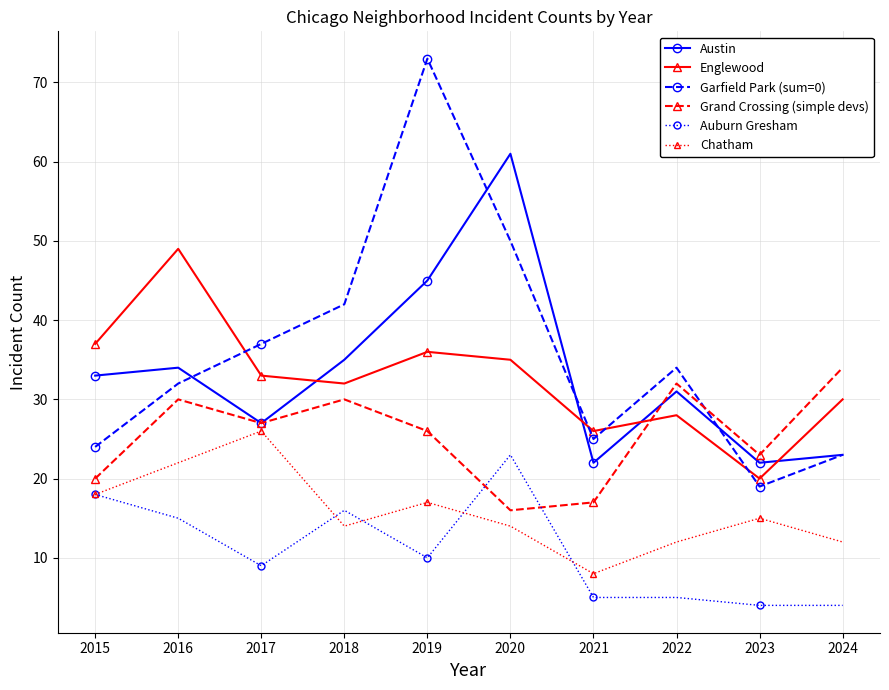

Count the number of categories in the chart.

10